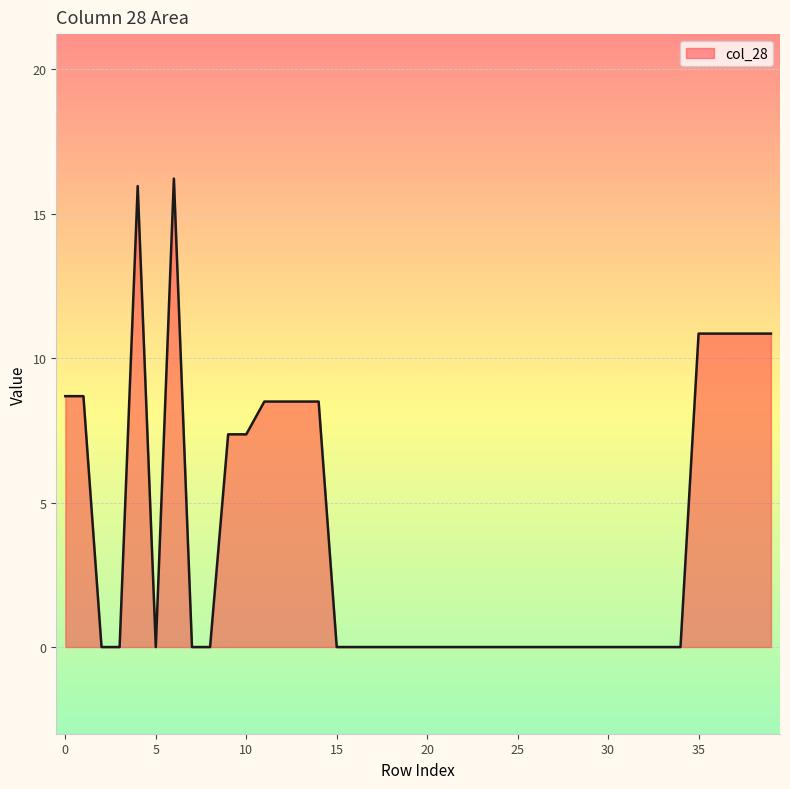

What is the greatest value displayed?

16.2